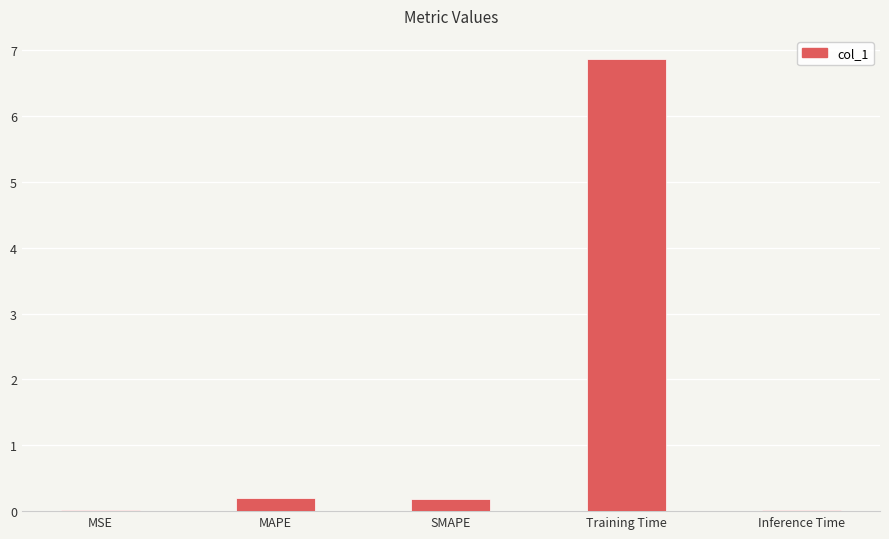

Which category has the highest value across all series?

Training Time